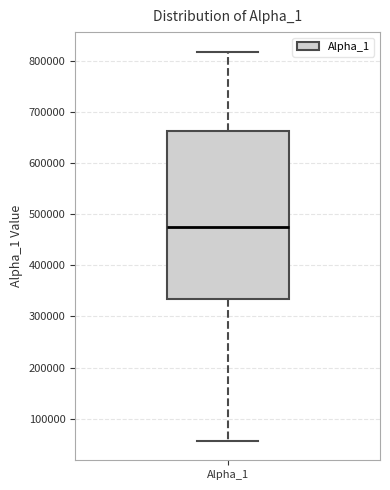

Read this box plot against the y-axis: the position of the median line, the range covered by the box, and the ends of both whiskers. The values are not printed on the chart, so give them approximately, as read against the axis.

median 470000, box 330000 to 660000, whiskers 60000 to 820000